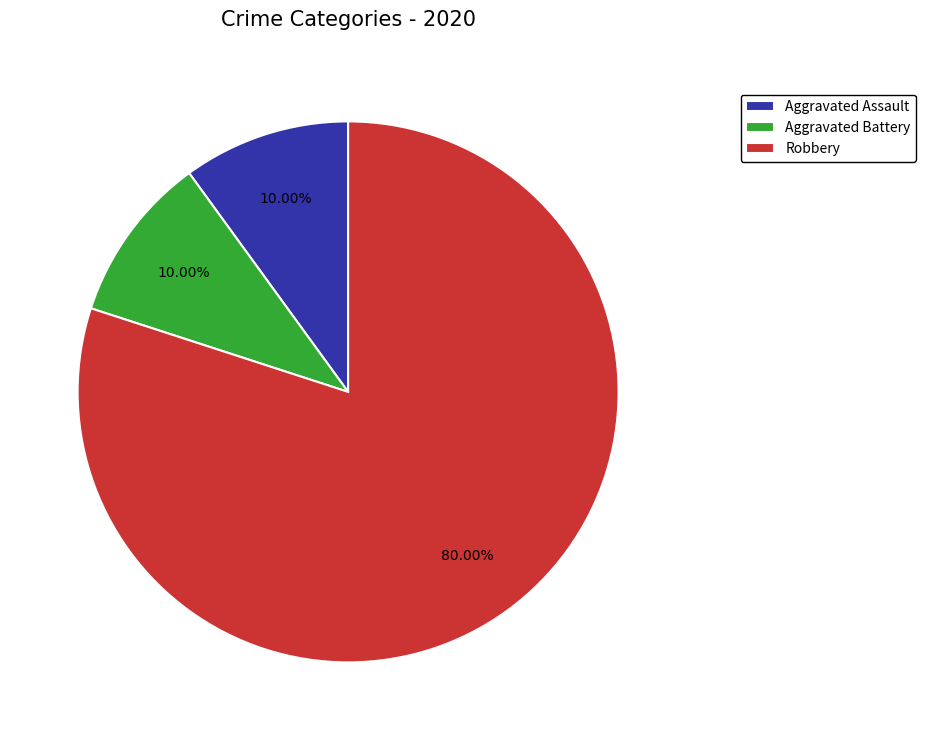

True or false: Robbery accounts for 92% of the total.

False